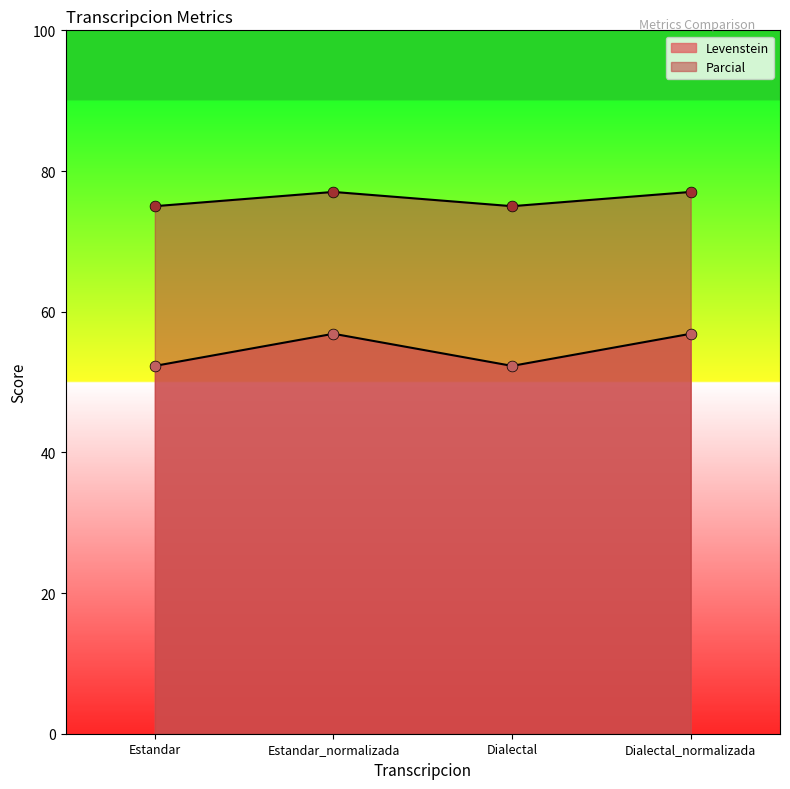

Which series has the widest spread of Y values?

Levenstein